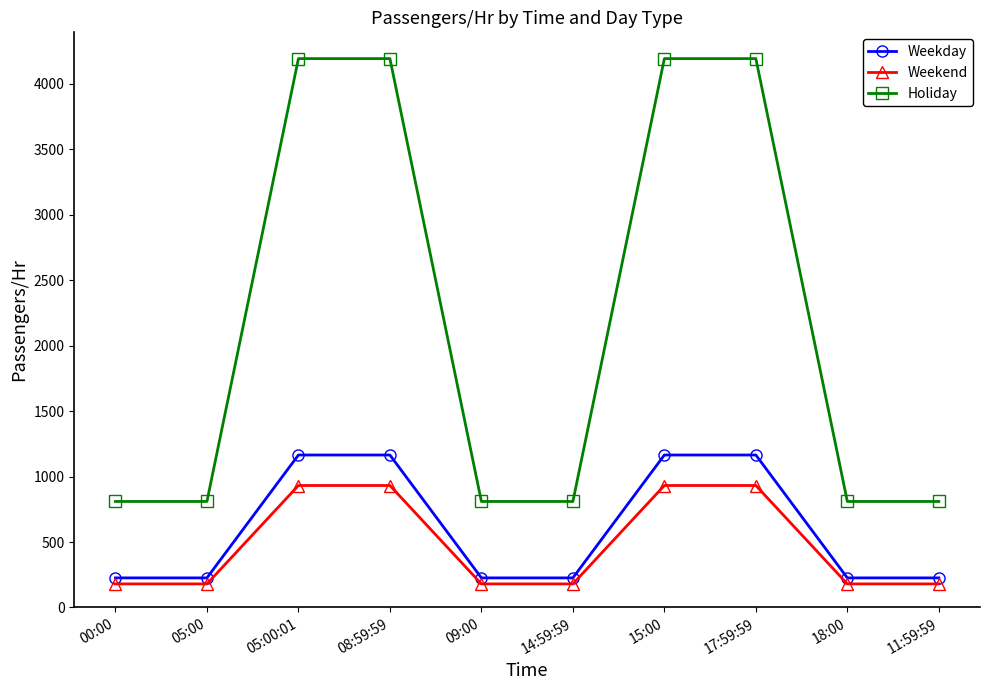

What is the difference between the highest and lowest values at 11:59:59?

630